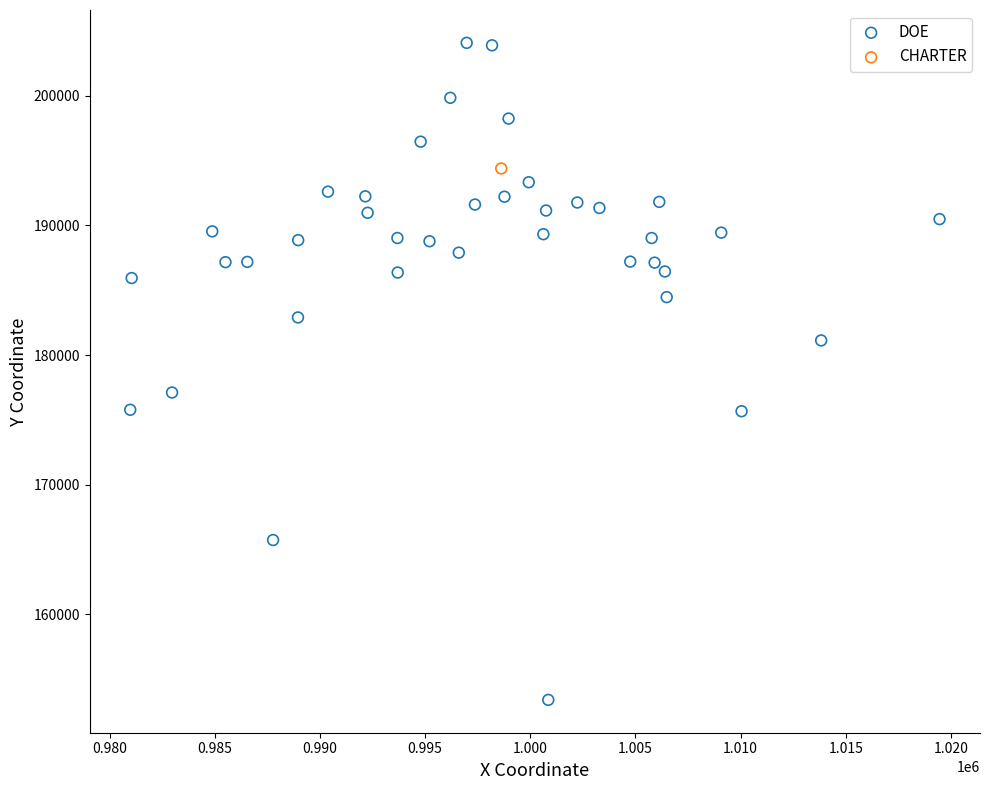

What are all the series names shown in the legend?

DOE, CHARTER